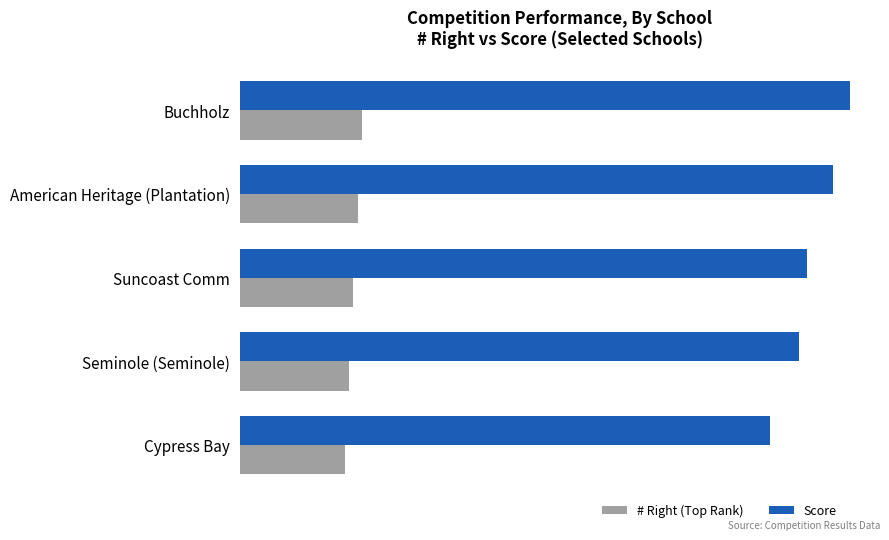

What are all the series names shown in the legend?

# Right (Top Rank), Score